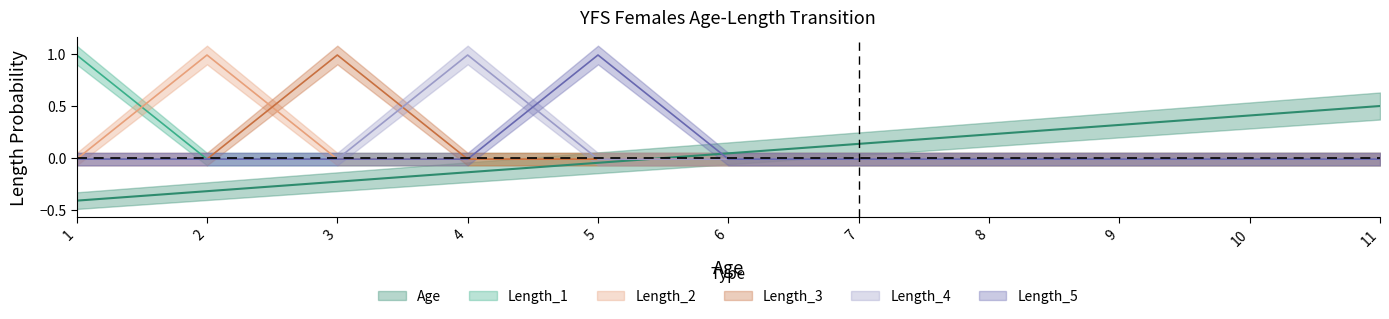

Which series has the largest total across all categories?

Length_1